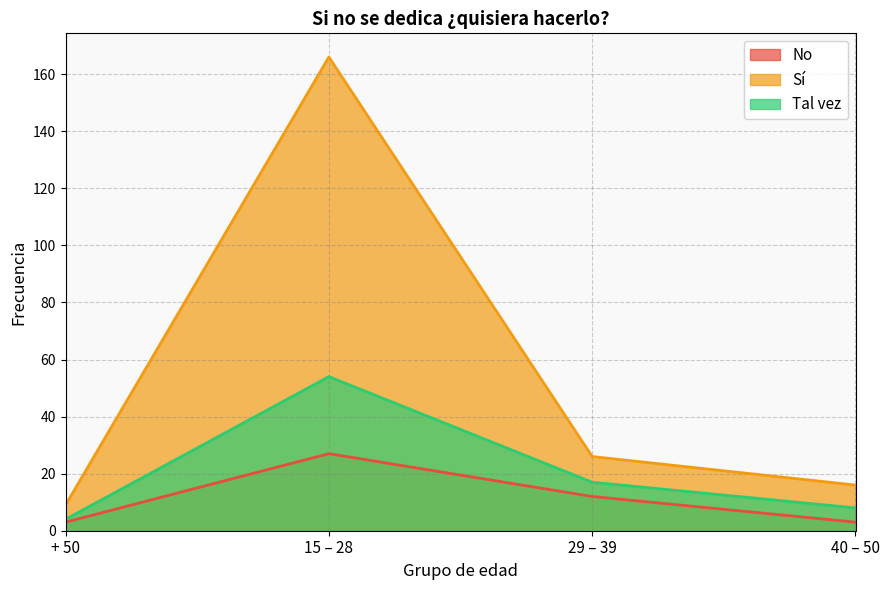

List the series in order of their overall mean, lowest first.

No, Tal vez, Sí